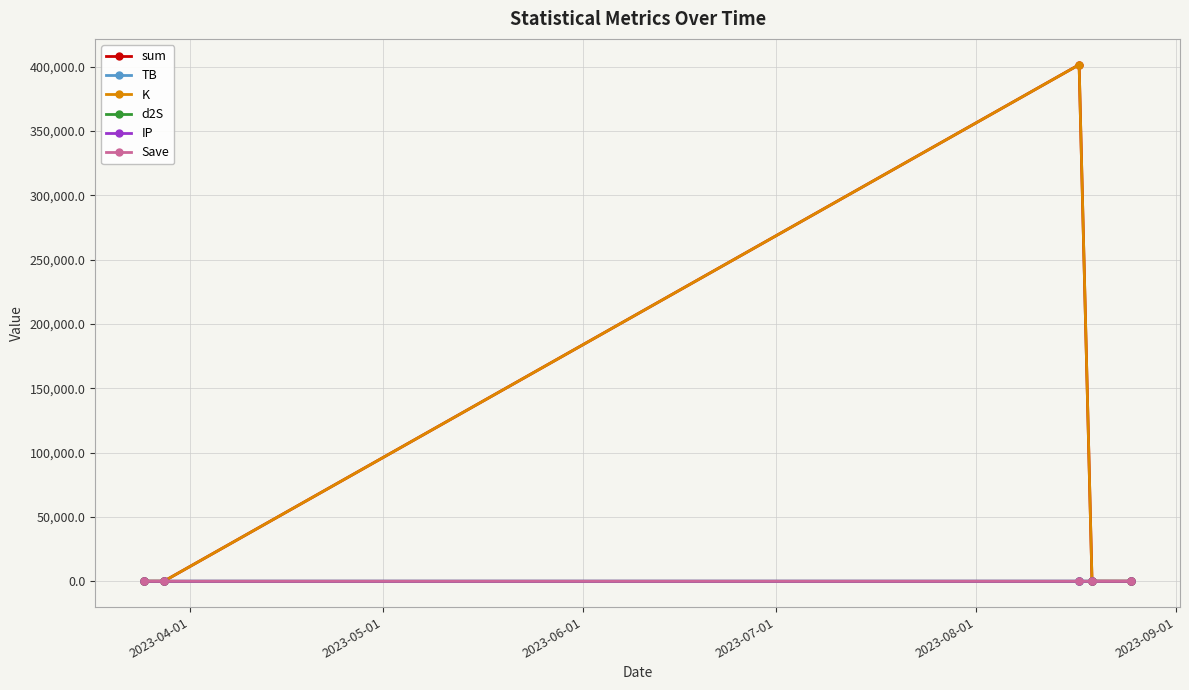

Which series has the largest range (max minus min)?

sum